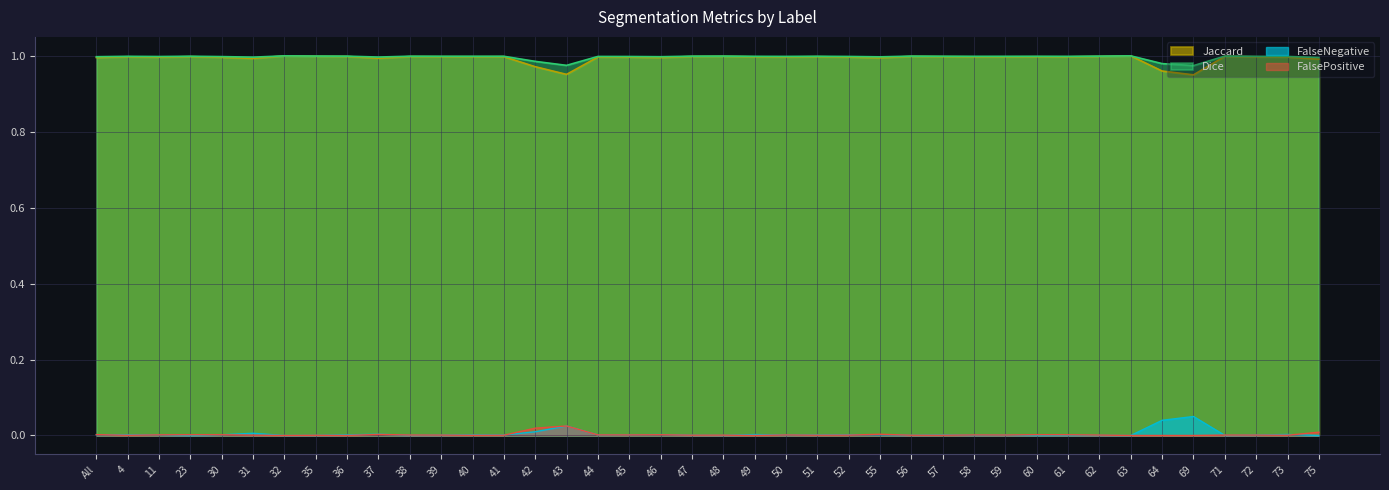

List the labels in order of FalseNegative value, smallest first.

23, 32, 63, 75, 60, 71, 48, 62, 35, 38, 61, 56, 47, 58, 39, 59, 72, 50, 41, 57, 51, 44, 36, 40, 11, 45, 4, 55, 30, 52, All, 49, 46, 73, 37, 31, 42, 43, 64, 69